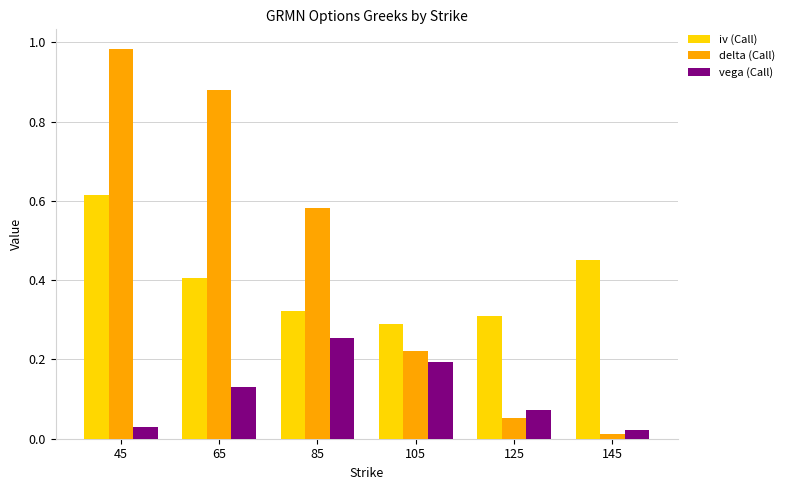

At 65, list the series in order from largest to smallest.

delta (Call), iv (Call), vega (Call)